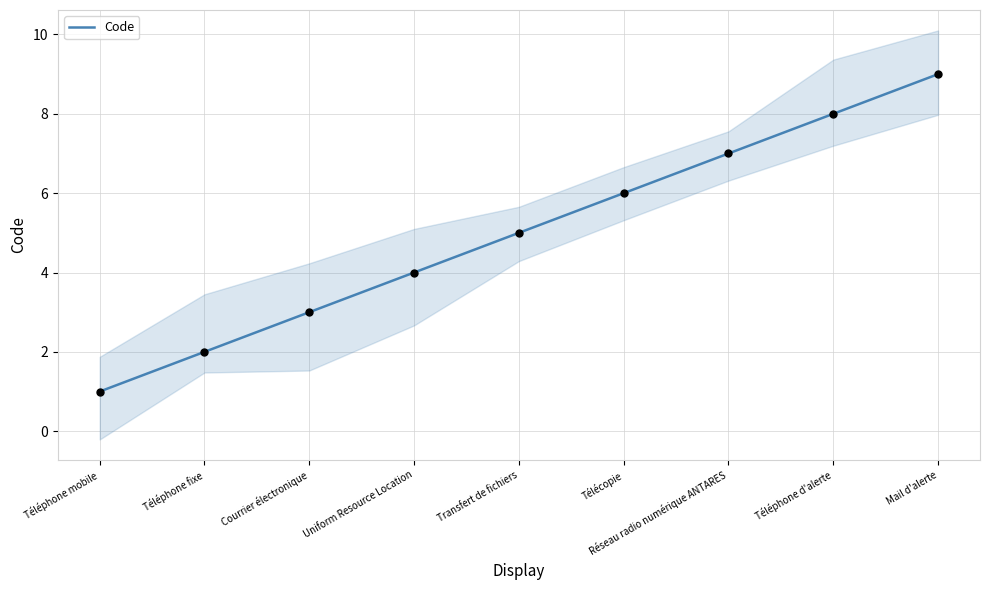

What is the change in value from Transfert de fichiers to Mail d'alerte?

+4